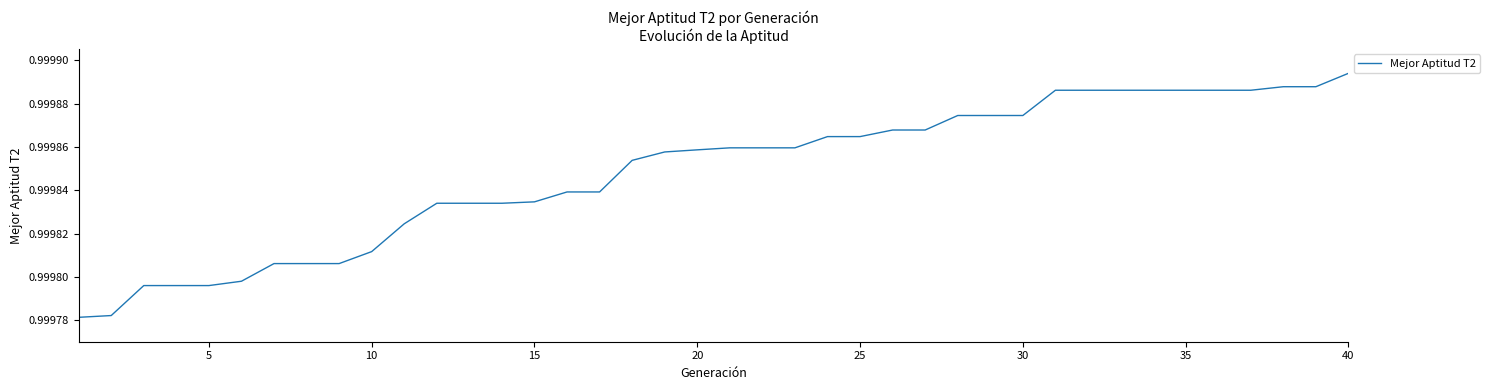

How many lines are shown in the chart?

1